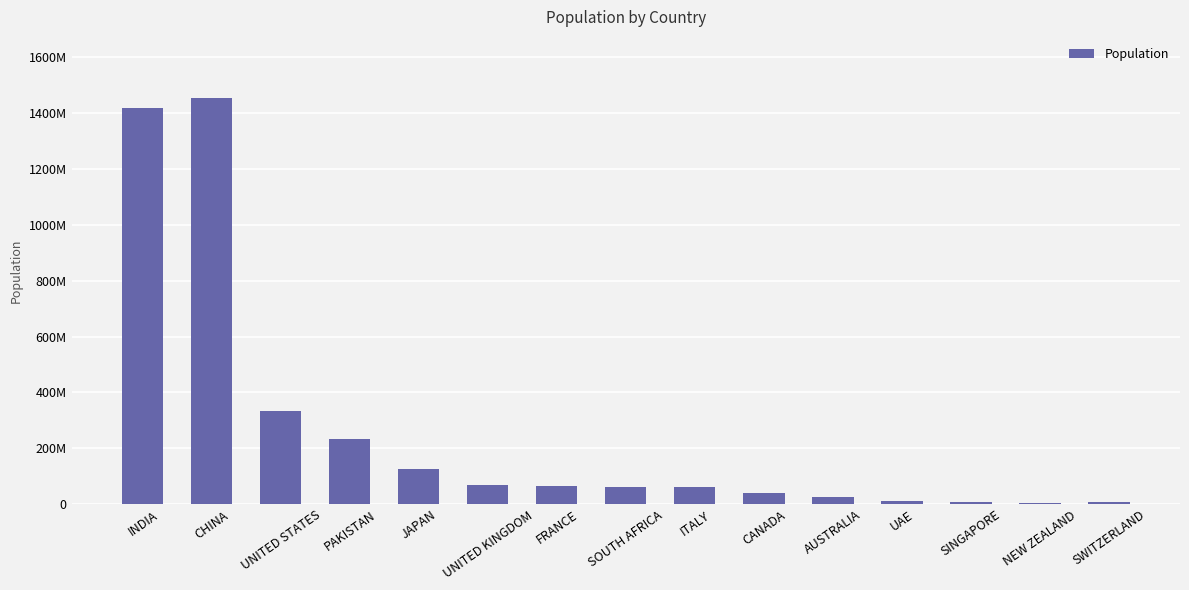

Are the bars horizontal?

No